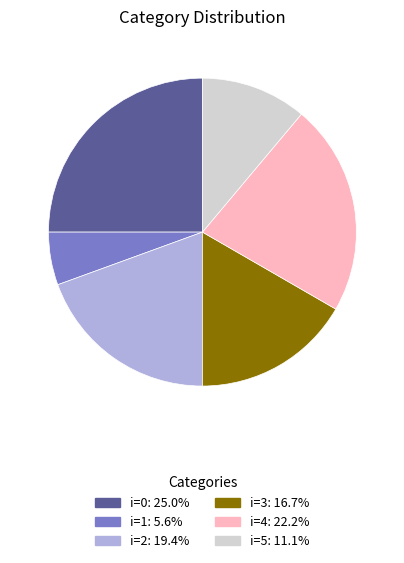

How many slices are in this pie chart?

6